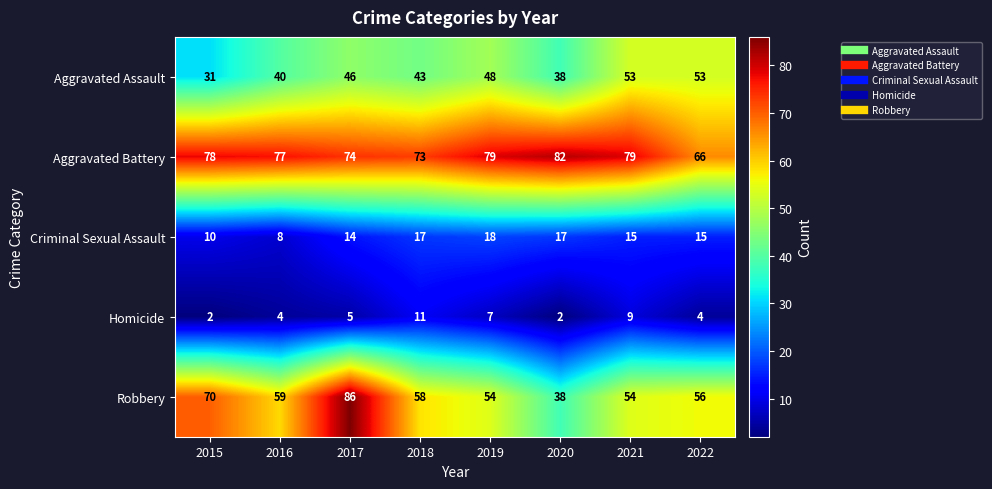

At which category is the sum across all series the highest?

2017